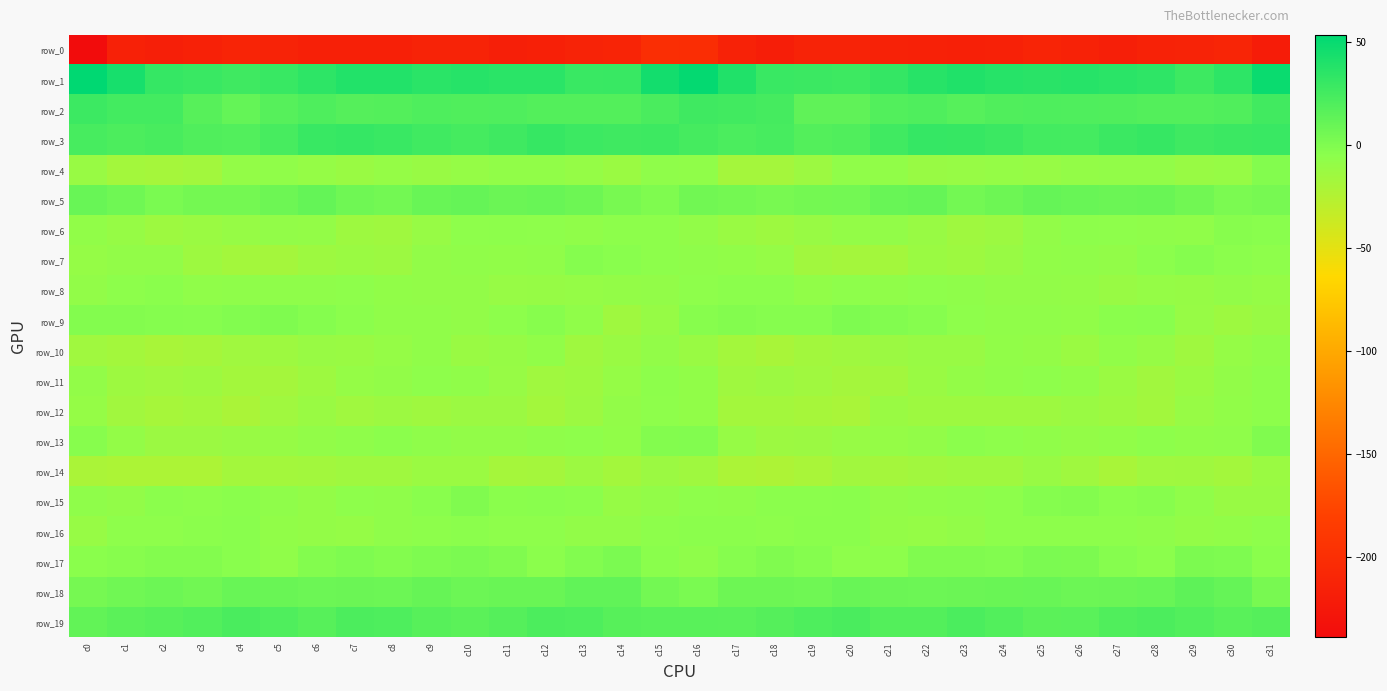

Rank the series by their maximum value, from highest to lowest.

row_1, row_3, row_2, row_19, row_18, row_5, row_17, row_9, row_13, row_15, row_4, row_7, row_6, row_16, row_8, row_12, row_11, row_10, row_14, row_0